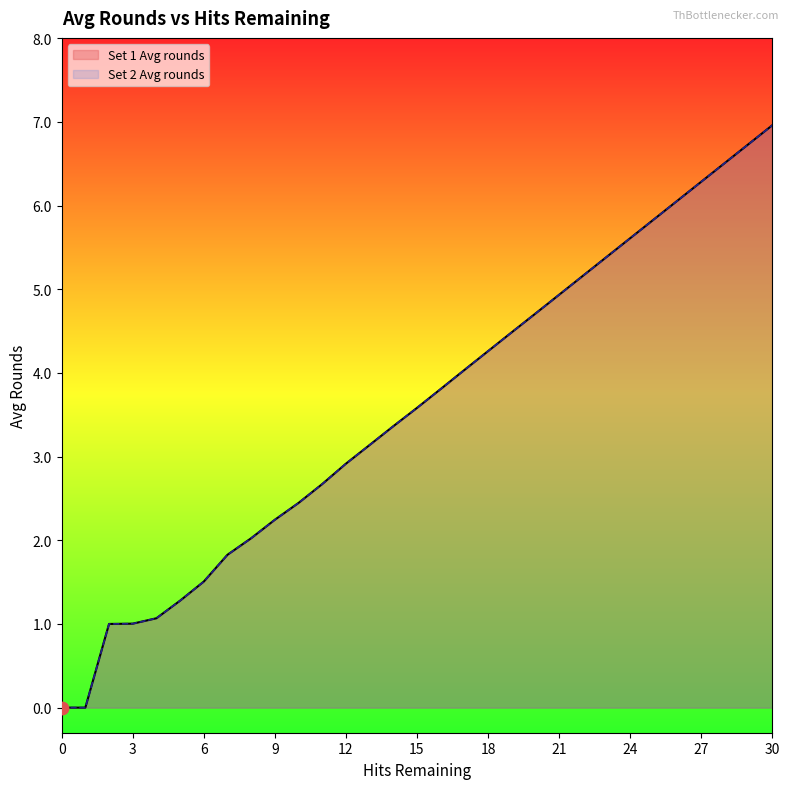

Which series reaches the minimum Y coordinate?

Set 1 Avg rounds